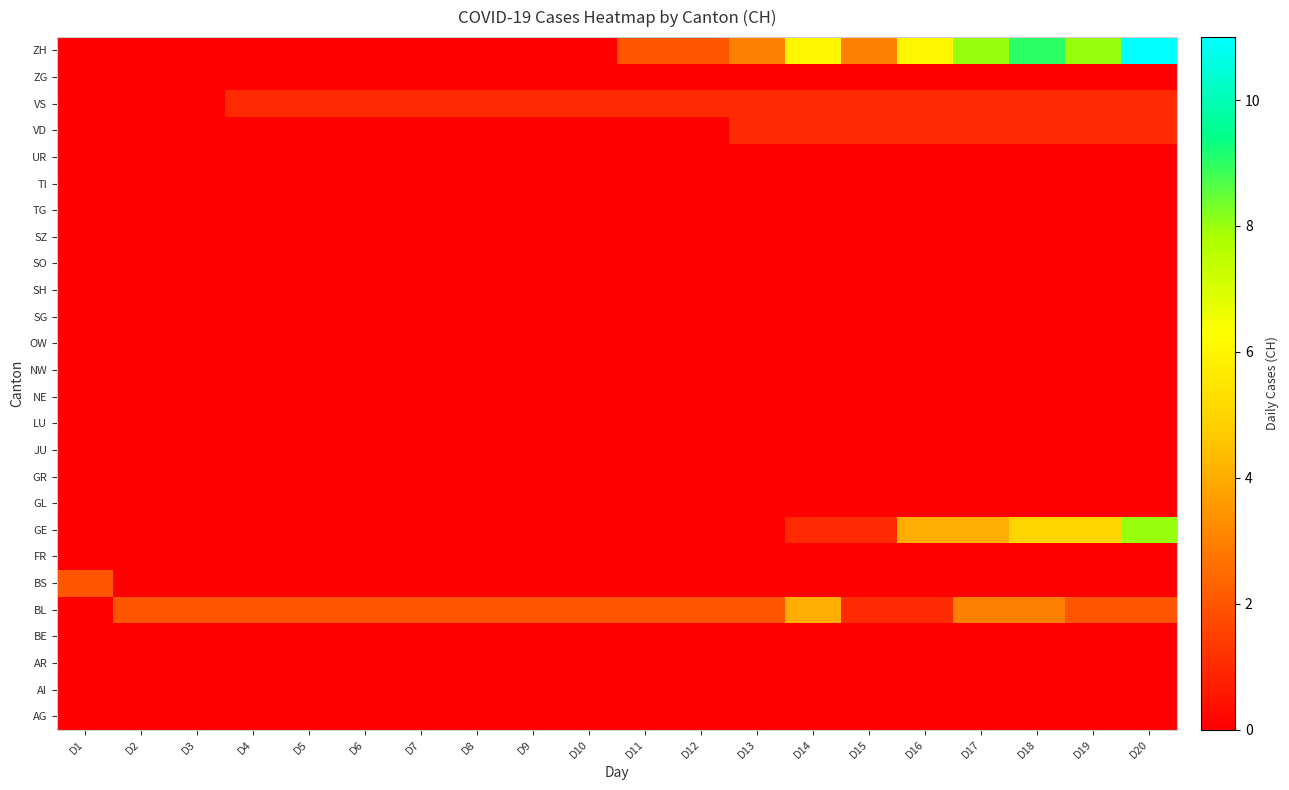

Count the number of categories in the chart.

20